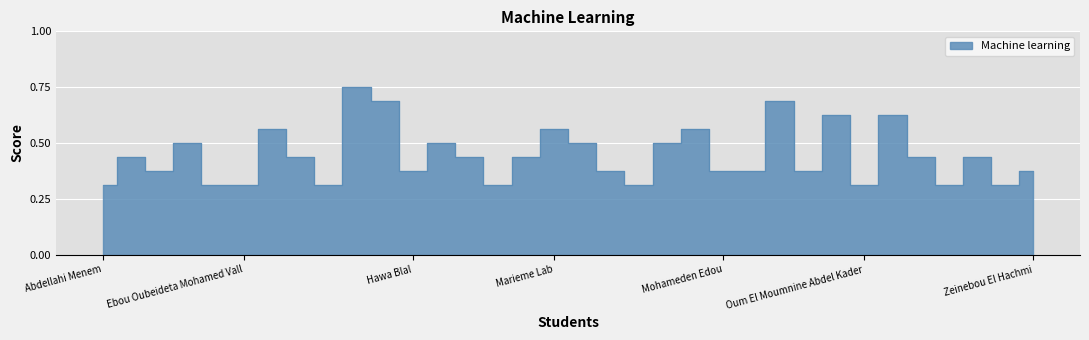

Is it true that the value at Idoumou Lehbouss is 0.5?

True